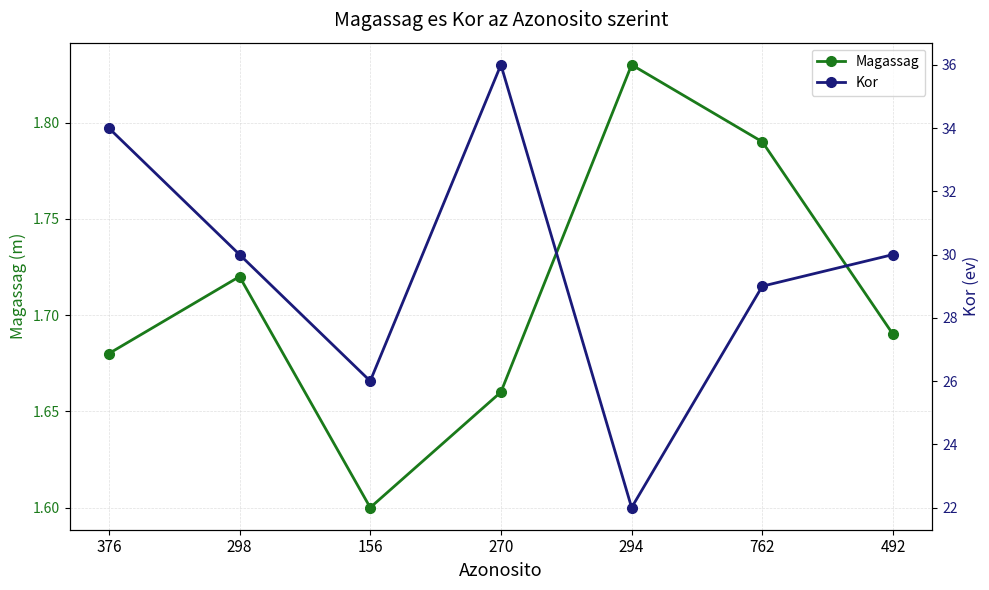

Is it true that Magassag equals 2.3 at 298?

False